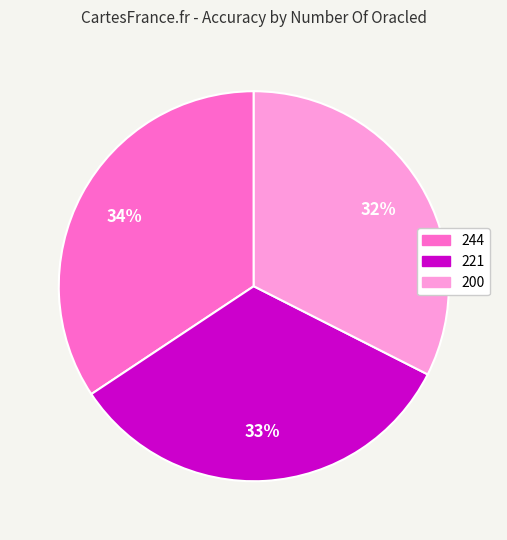

True or false: 244 accounts for 34% of the total.

True